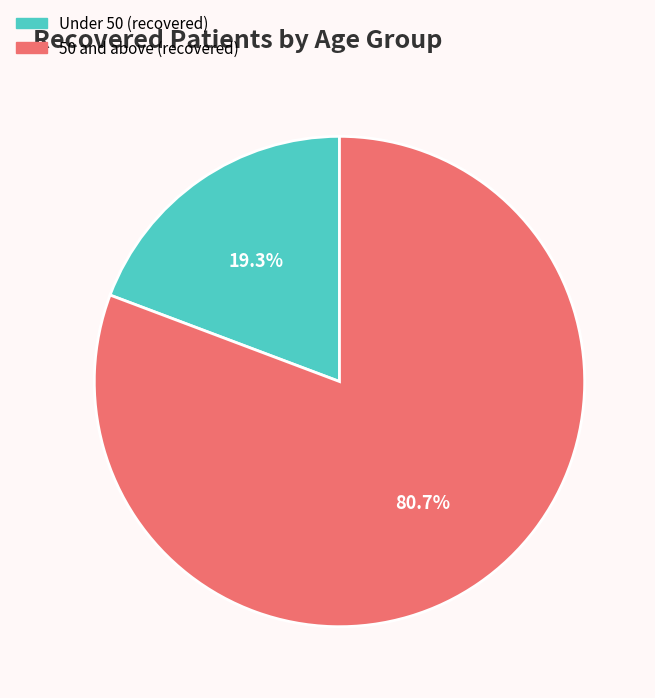

Is there a majority slice in this chart?

Yes